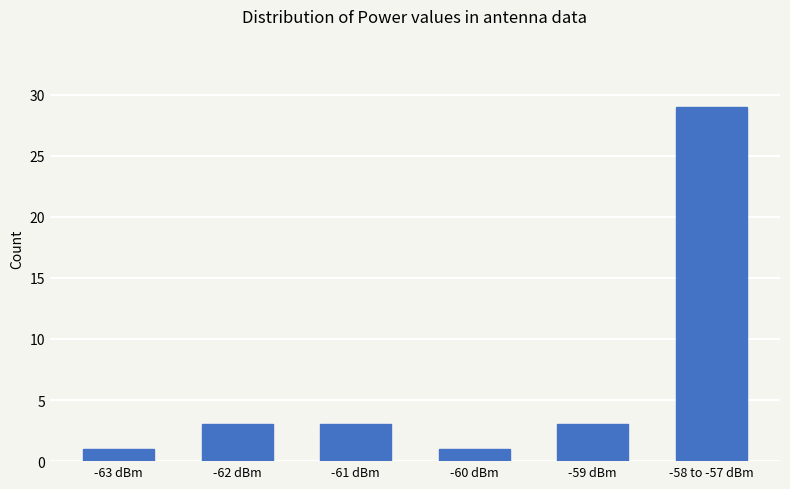

What is the sum of all values?

40